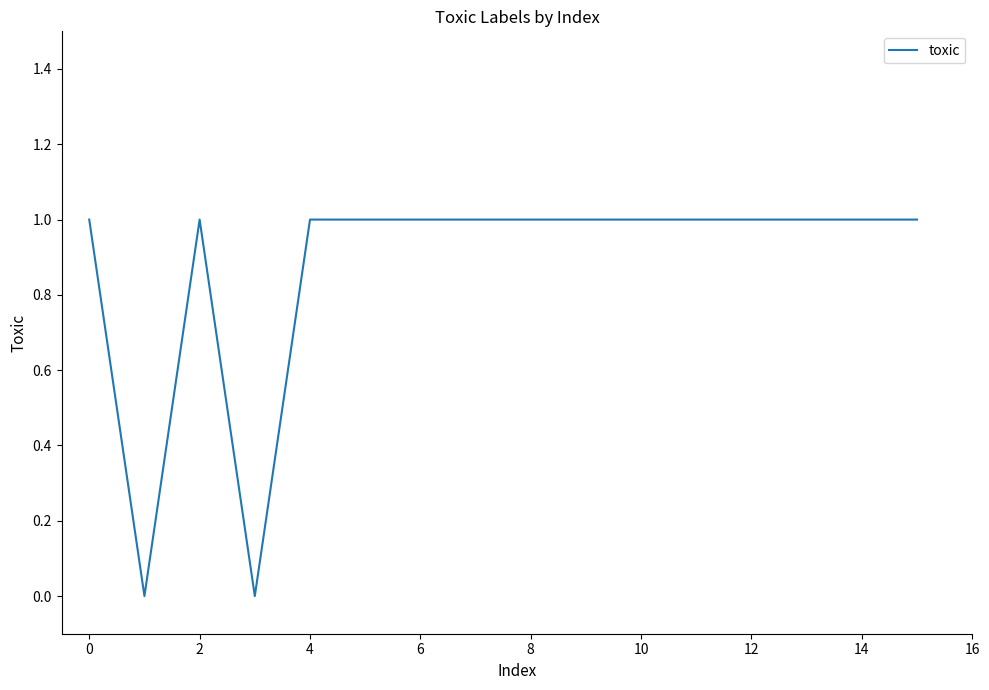

Does the chart have visible grid lines?

No